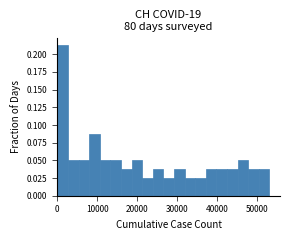

Around what value on the x-axis is the tallest bar? Give the approximate position of its centre, as read against the axis.

1000